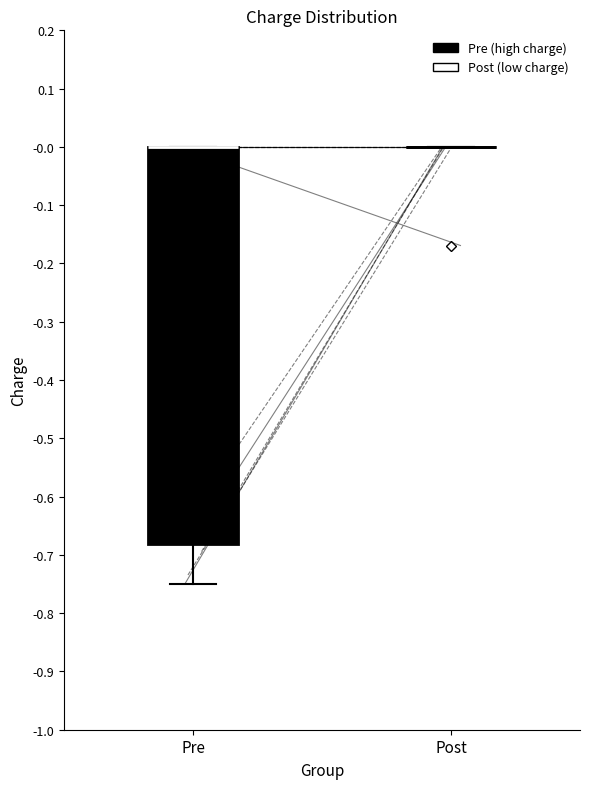

Which box is the tallest, from its lower edge to its upper edge?

Pre